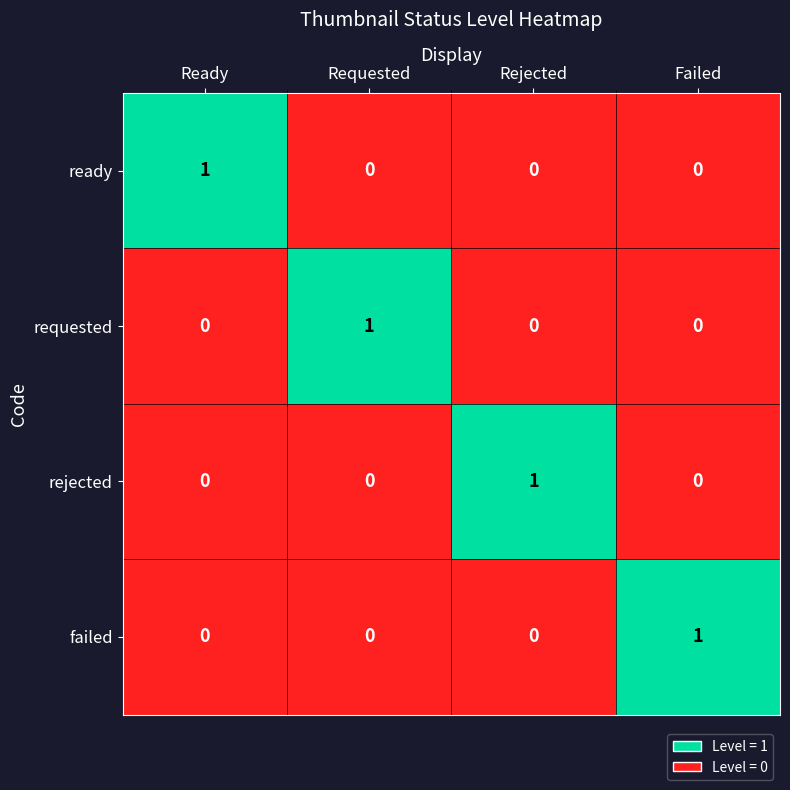

Reading left to right, list all the values displayed in this chart.

ready: Ready=1	Requested=0	Rejected=0	Failed=0
requested: Ready=0	Requested=1	Rejected=0	Failed=0
rejected: Ready=0	Requested=0	Rejected=1	Failed=0
failed: Ready=0	Requested=0	Rejected=0	Failed=1